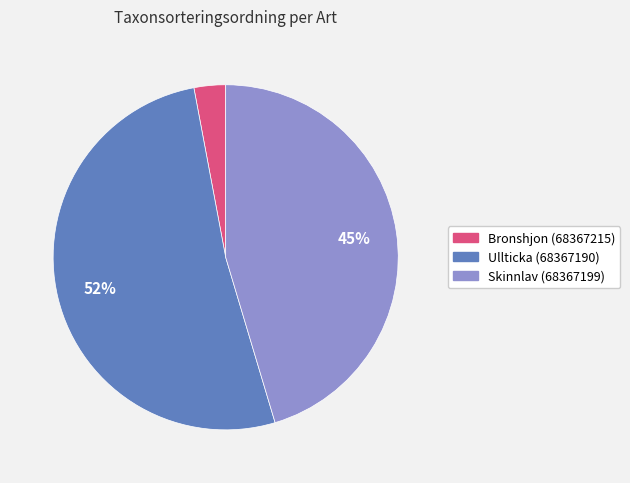

To the nearest percent, what is the difference between the largest and smallest slice percentages?

49%